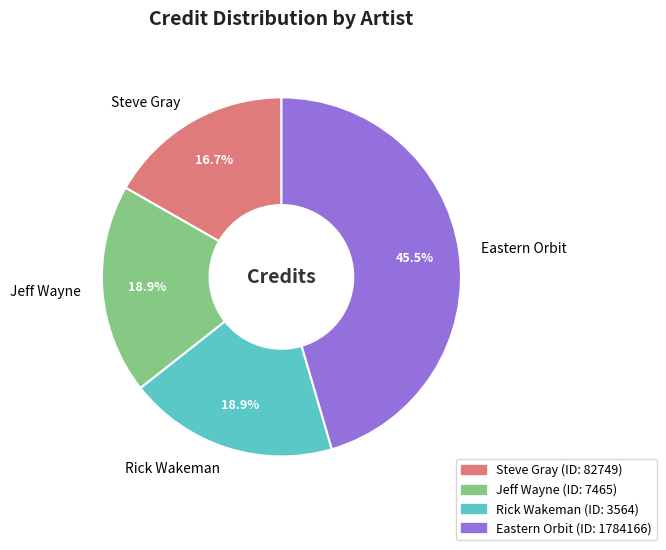

Which has a higher value, Rick Wakeman or Steve Gray?

Rick Wakeman